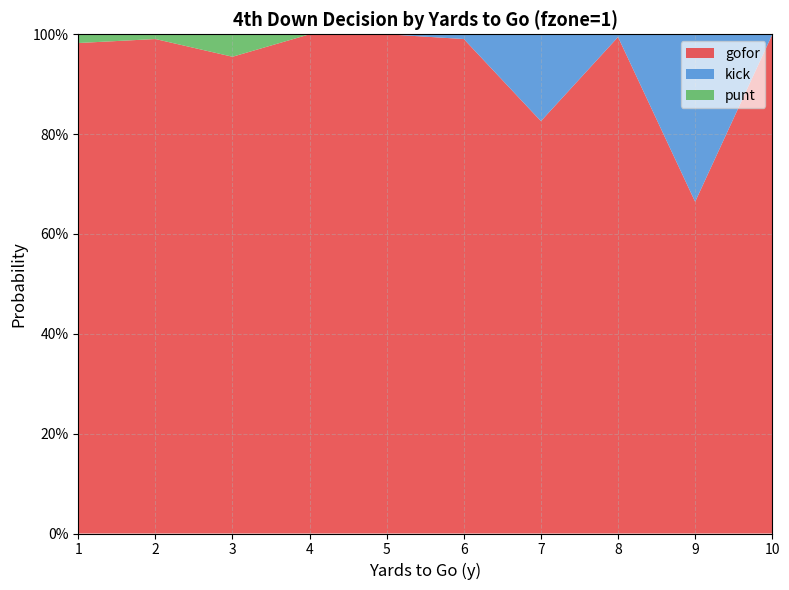

Reading left to right, what are all the values shown in this chart?

gofor: 1=1.0	2=1.0	3=1.0	4=1.0	5=1.0	6=1.0	7=0.8	8=1.0	9=0.7	10=1.0
kick: 1=0.0	2=0.0	3=0.0	4=0.0	5=0.0	6=0.0	7=0.2	8=0.0	9=0.3	10=0.0
punt: 1=0.0	2=0.0	3=0.0	4=0.0	5=0.0	6=0.0	7=0.0	8=0.0	9=0.0	10=0.0